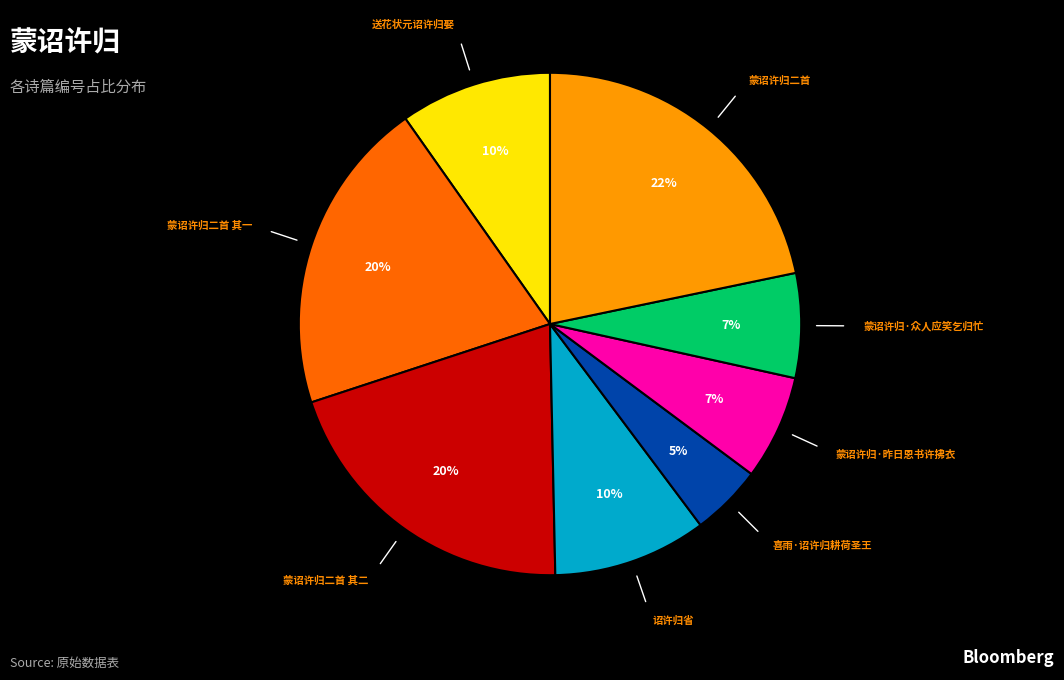

True or false: 蒙诏许归二首 其二 accounts for 20% of the total.

True